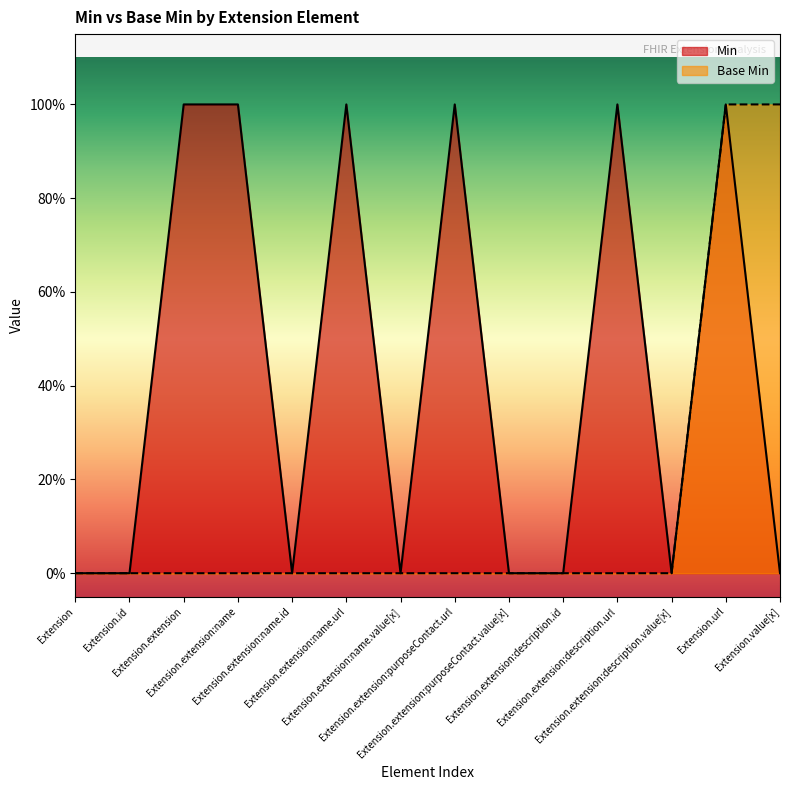

Reading left to right, what are all the values shown in this chart?

Min: Extension=0	Extension.id=0	Extension.extension=1	Extension.extension:name=1	Extension.extension:name.id=0	Extension.extension:name.url=1	Extension.extension:name.value[x]=0	Extension.extension:purposeContact.url=1	Extension.extension:purposeContact.value[x]=0	Extension.extension:description.id=0	Extension.extension:description.url=1	Extension.extension:description.value[x]=0	Extension.url=1	Extension.value[x]=0
Base Min: Extension=0	Extension.id=0	Extension.extension=0	Extension.extension:name=0	Extension.extension:name.id=0	Extension.extension:name.url=0	Extension.extension:name.value[x]=0	Extension.extension:purposeContact.url=0	Extension.extension:purposeContact.value[x]=0	Extension.extension:description.id=0	Extension.extension:description.url=0	Extension.extension:description.value[x]=0	Extension.url=1	Extension.value[x]=1